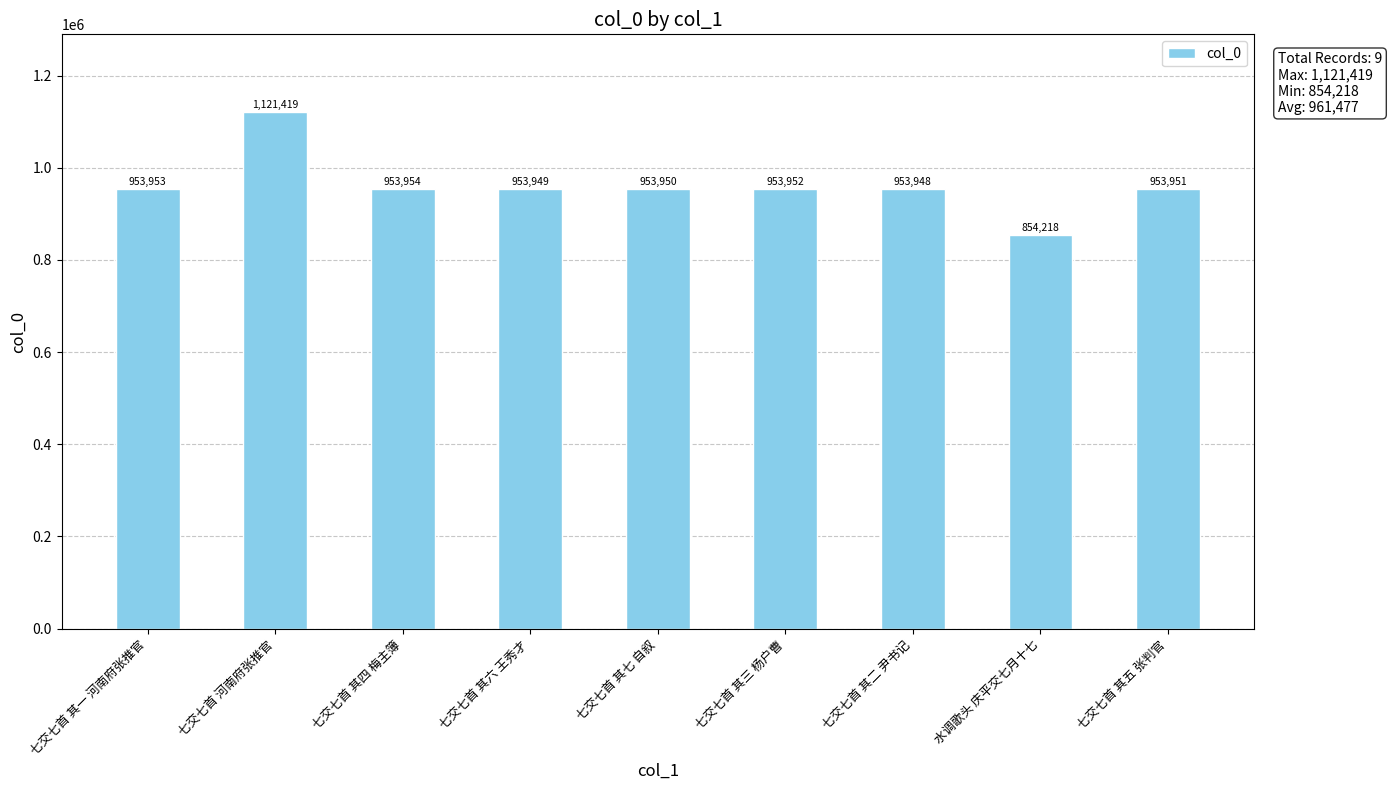

Is it true that the value at 七交七首 其三 杨户曹 is 1678973?

False